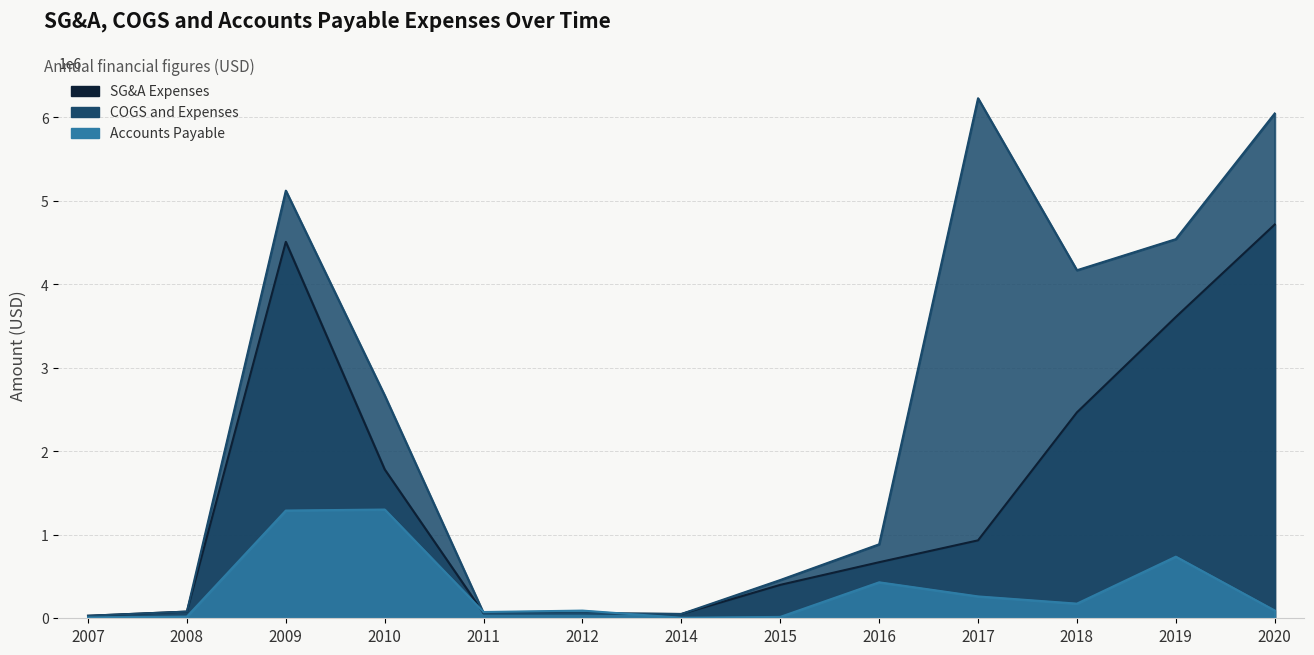

At which label does SG&A Expenses first exceed 671580?

2009